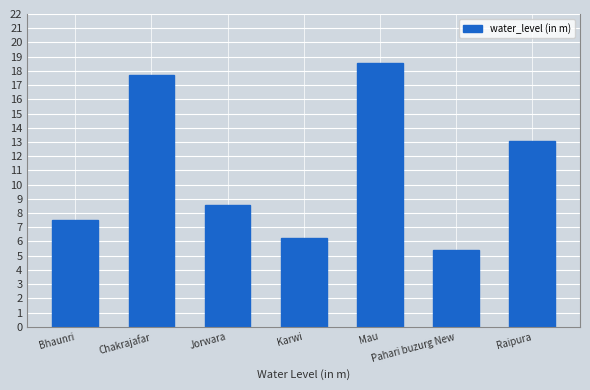

What is the label of the 6th bar from the left?

Pahari buzurg New